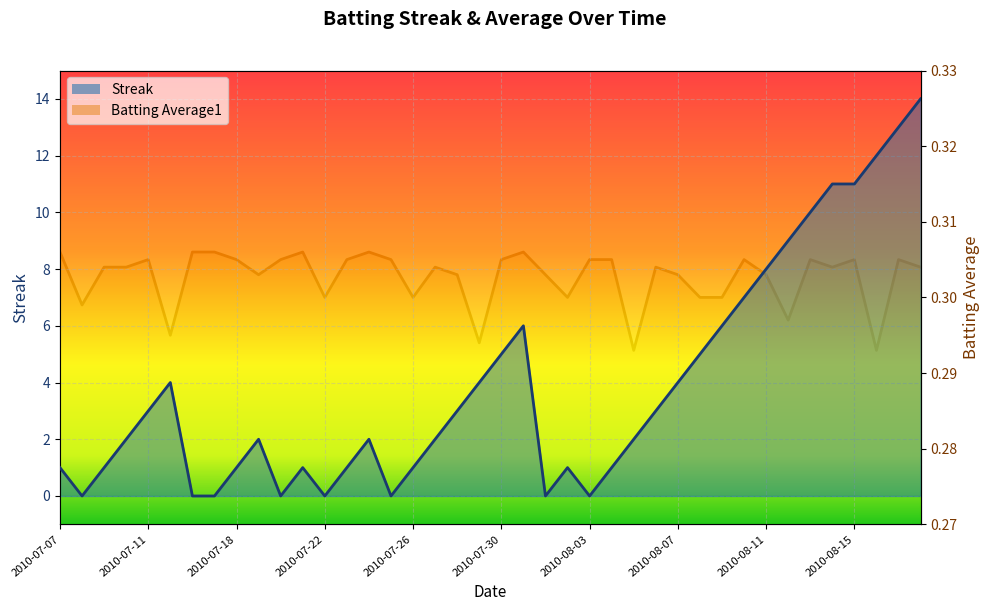

At which category does Streak reach its first local valley?

2010-07-08